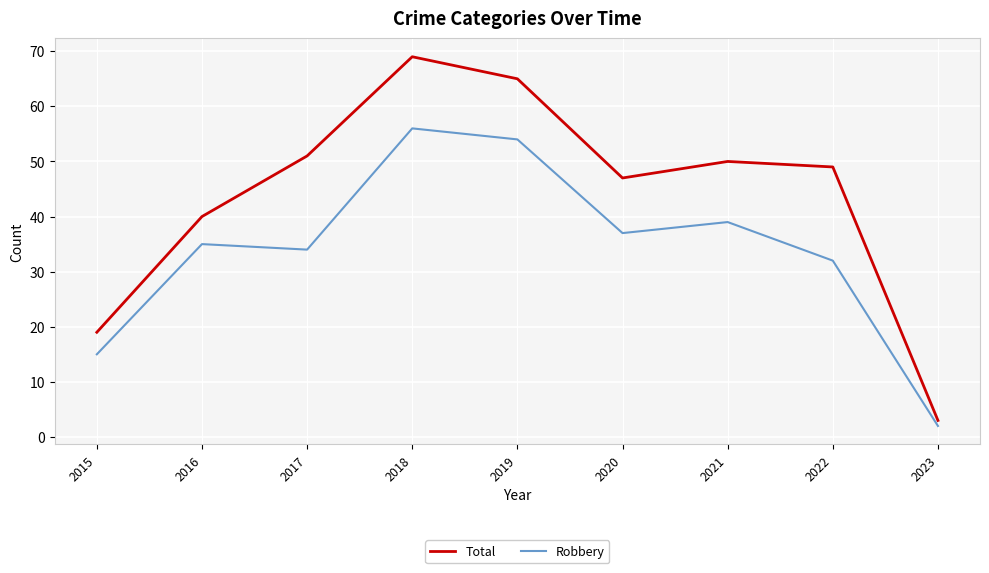

Reading left to right, list all the values displayed in this chart.

Total: 19	40	51	69	65	47	50	49	3
Robbery: 15	35	34	56	54	37	39	32	2